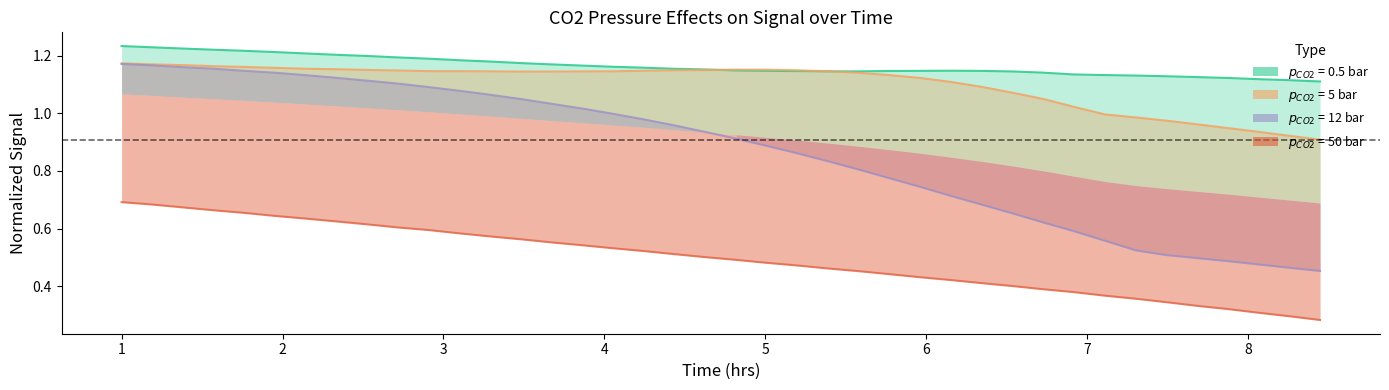

How many lines are shown in the chart?

4